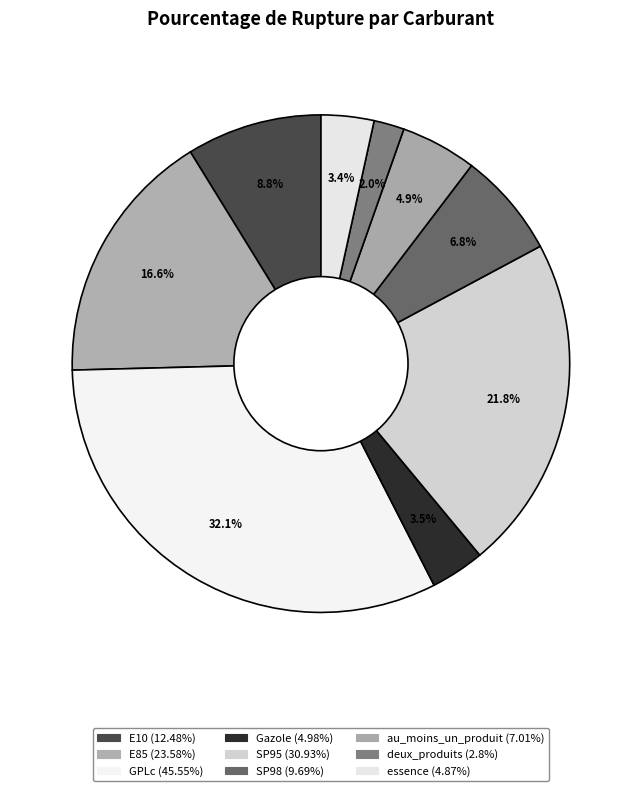

Which category has the biggest portion of the pie?

GPLc